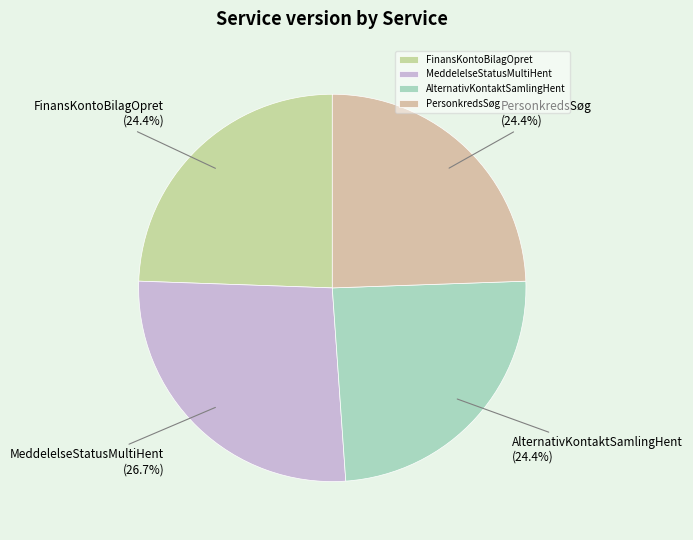

Approximately how many times larger is the value at AlternativKontaktSamlingHent compared to PersonkredsSøg?

1.0